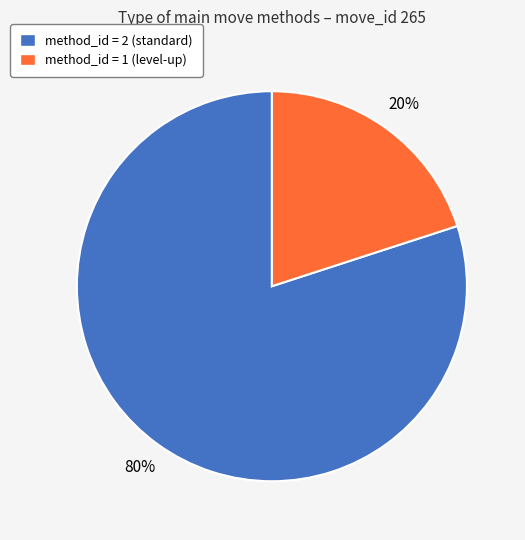

Does method_id = 1 (level-up) represent more than half of the total?

No